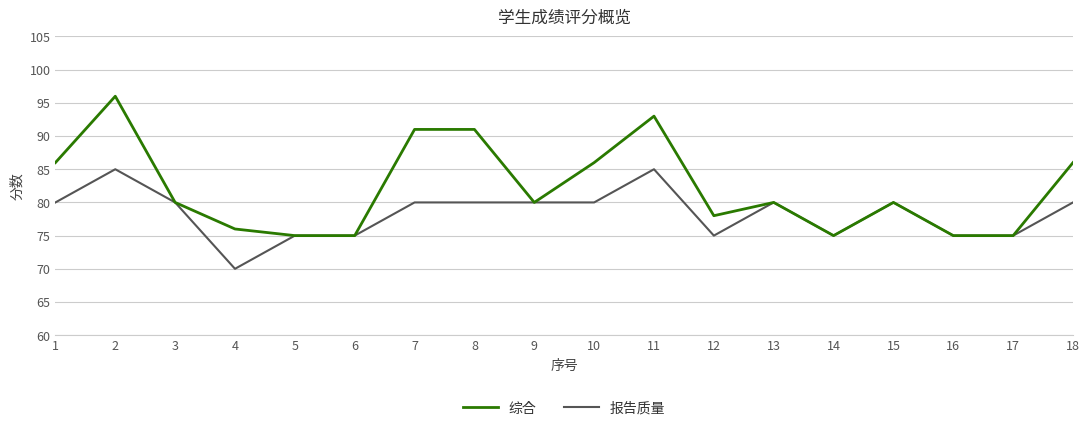

True or false: 综合 has more than 0 interior local peaks.

True